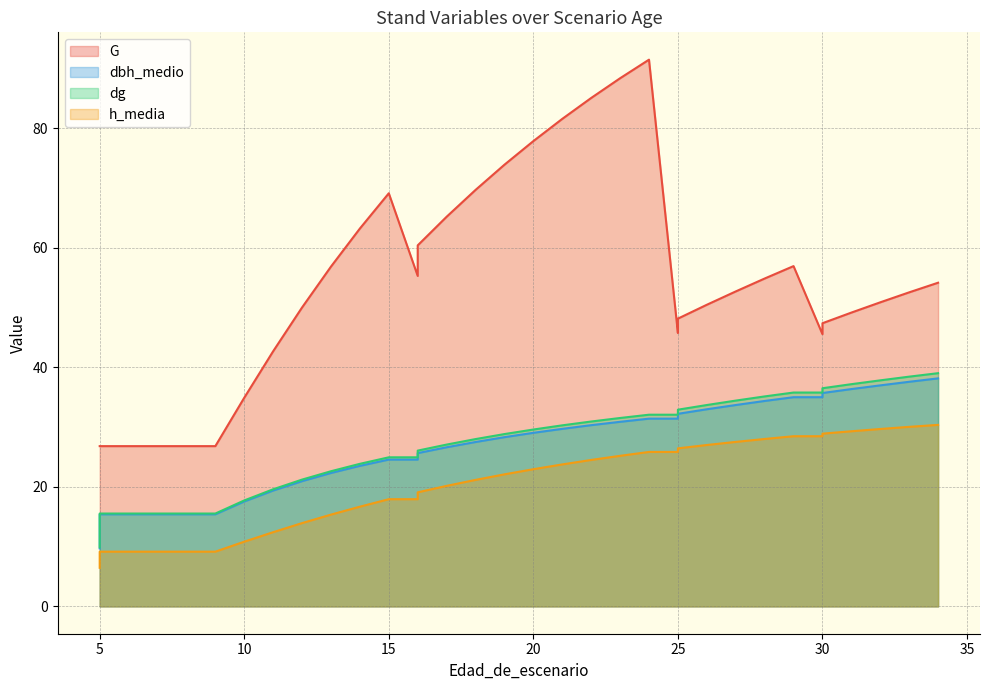

How many data points in dbh_medio are above 29?

17